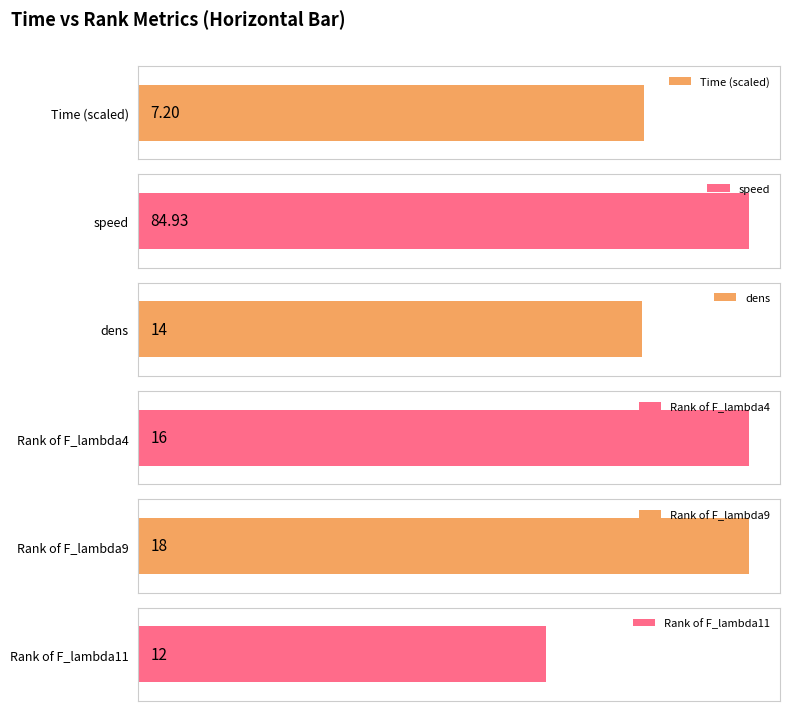

Between 18 and 18, which is larger?

18